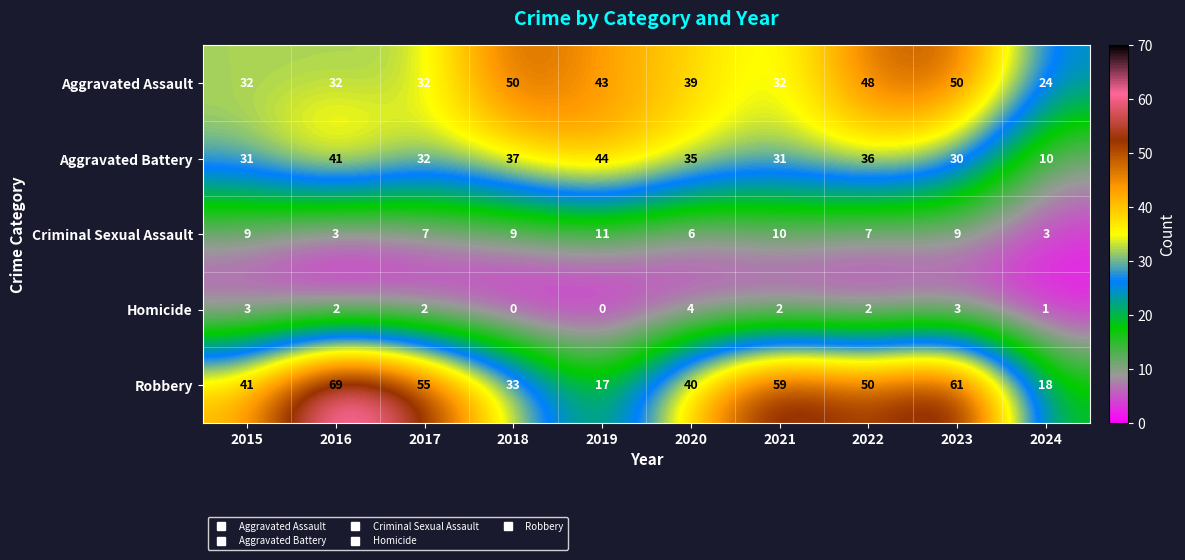

Which series has the largest range (max minus min)?

Robbery